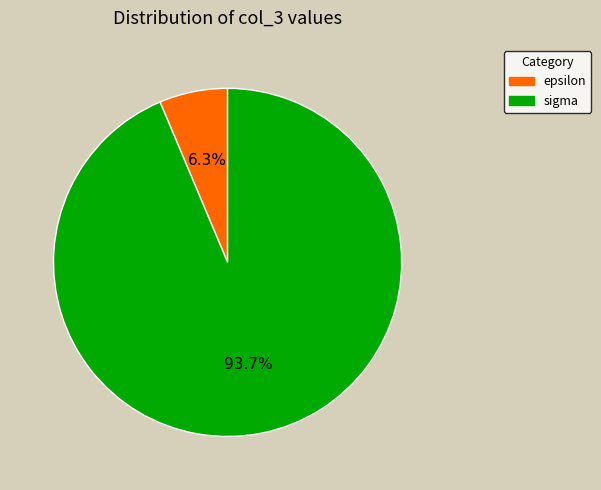

What percentage is the sigma slice, to the nearest percent?

94%